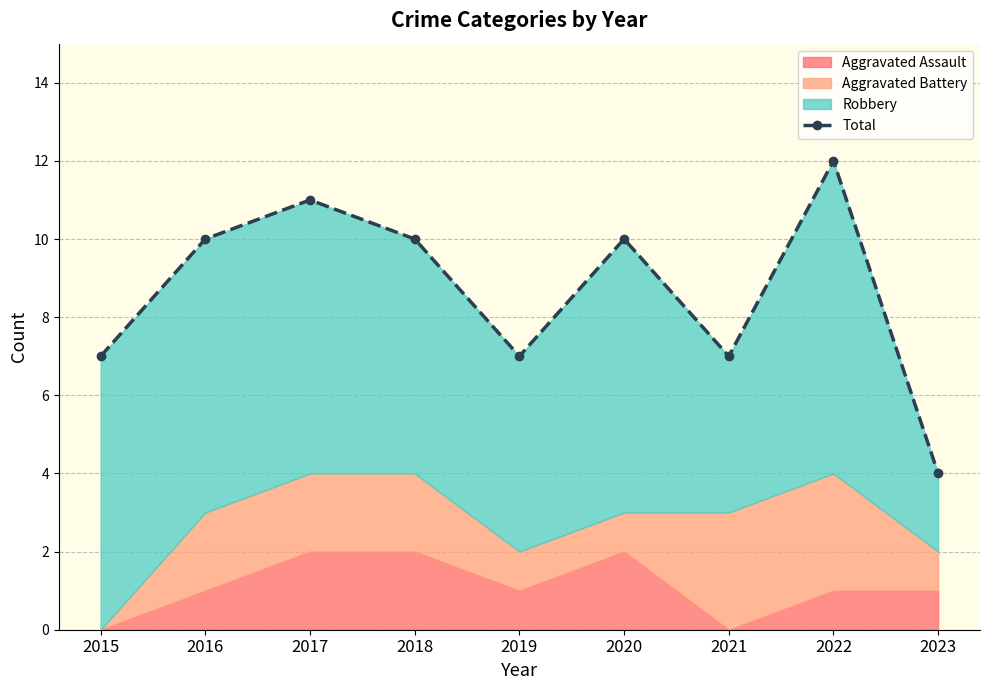

Count the values in the range 7 to 10.

6